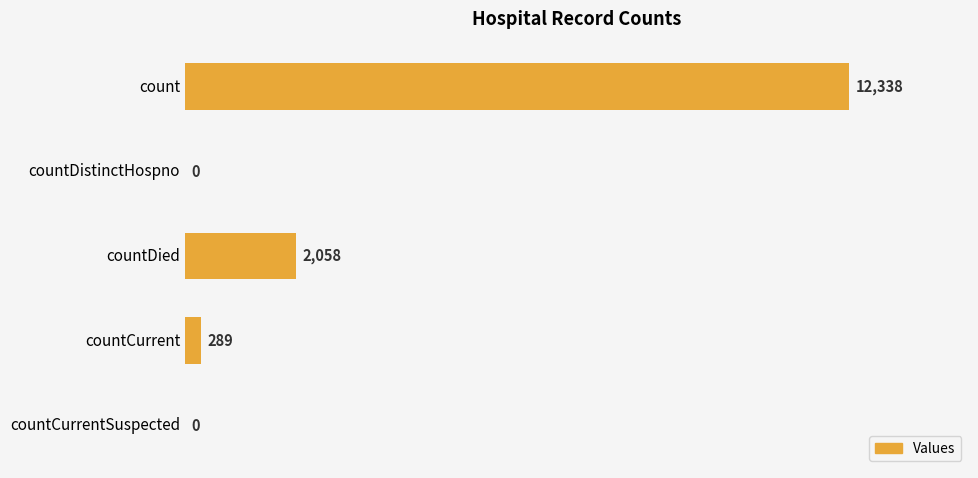

Reading top to bottom, what are all the values shown in this chart?

count=12338	countDistinctHospno=0	countDied=2058	countCurrent=289	countCurrentSuspected=0